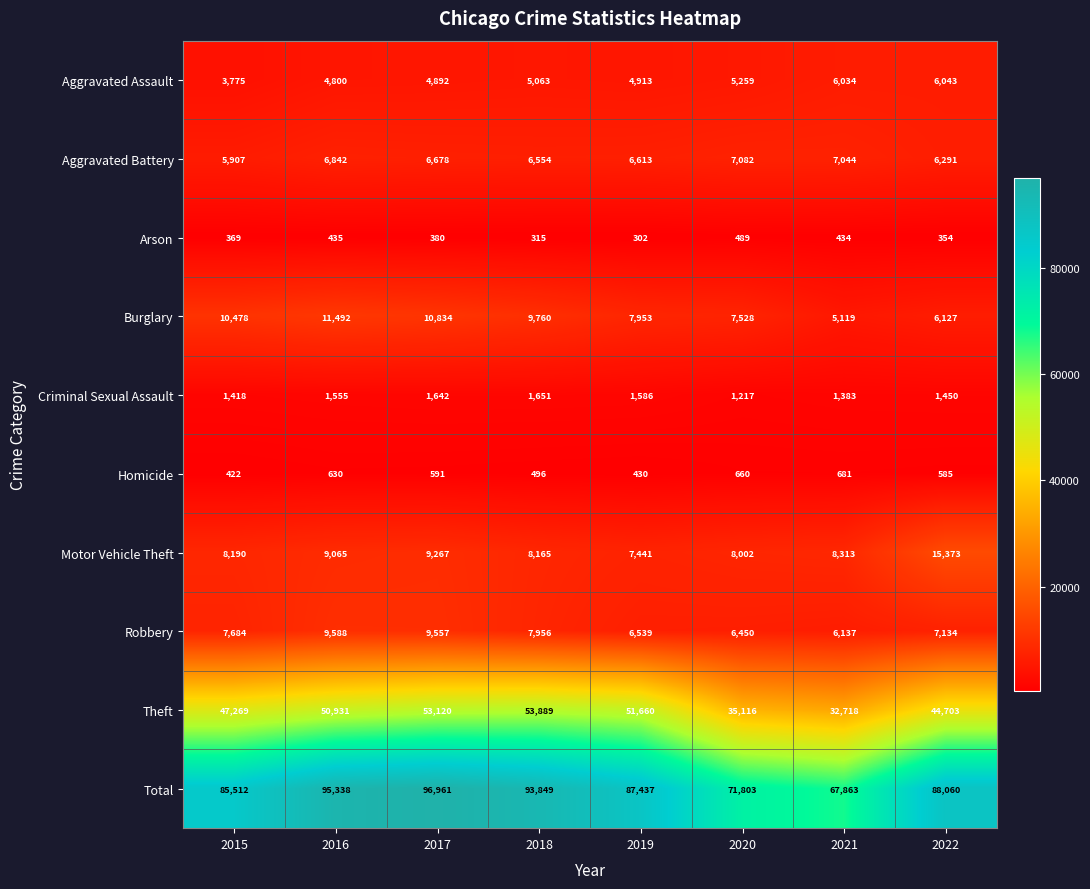

At 2017, list the series in order from smallest to largest.

Arson, Homicide, Criminal Sexual Assault, Aggravated Assault, Aggravated Battery, Motor Vehicle Theft, Robbery, Burglary, Theft, Total